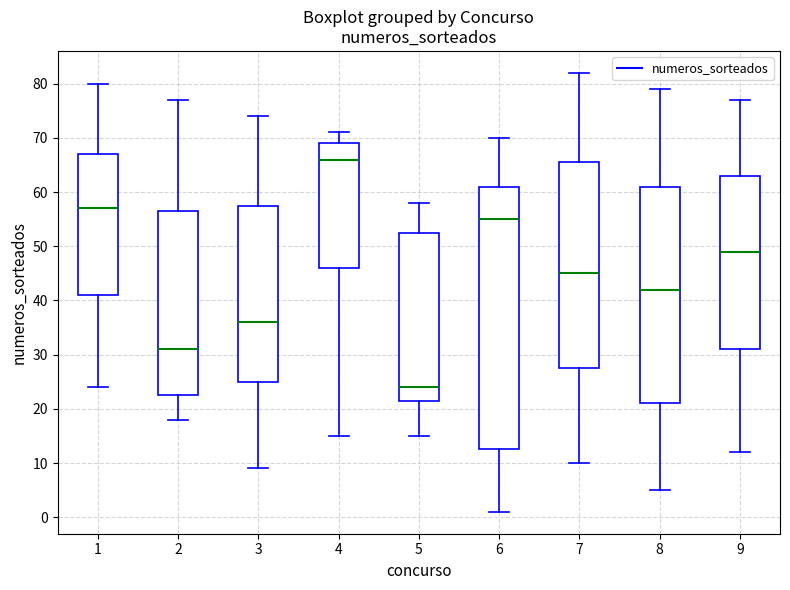

Which box has the highest median line?

4